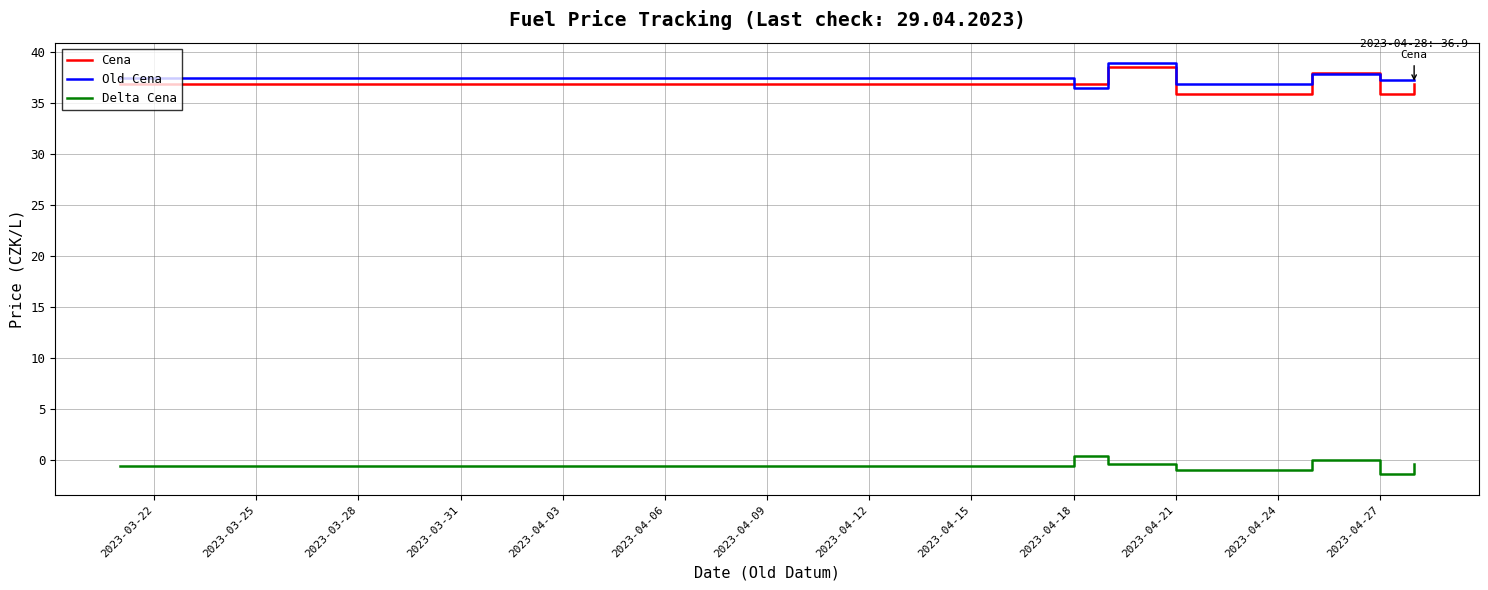

True or false: Cena and Delta Cena cross at least once.

False